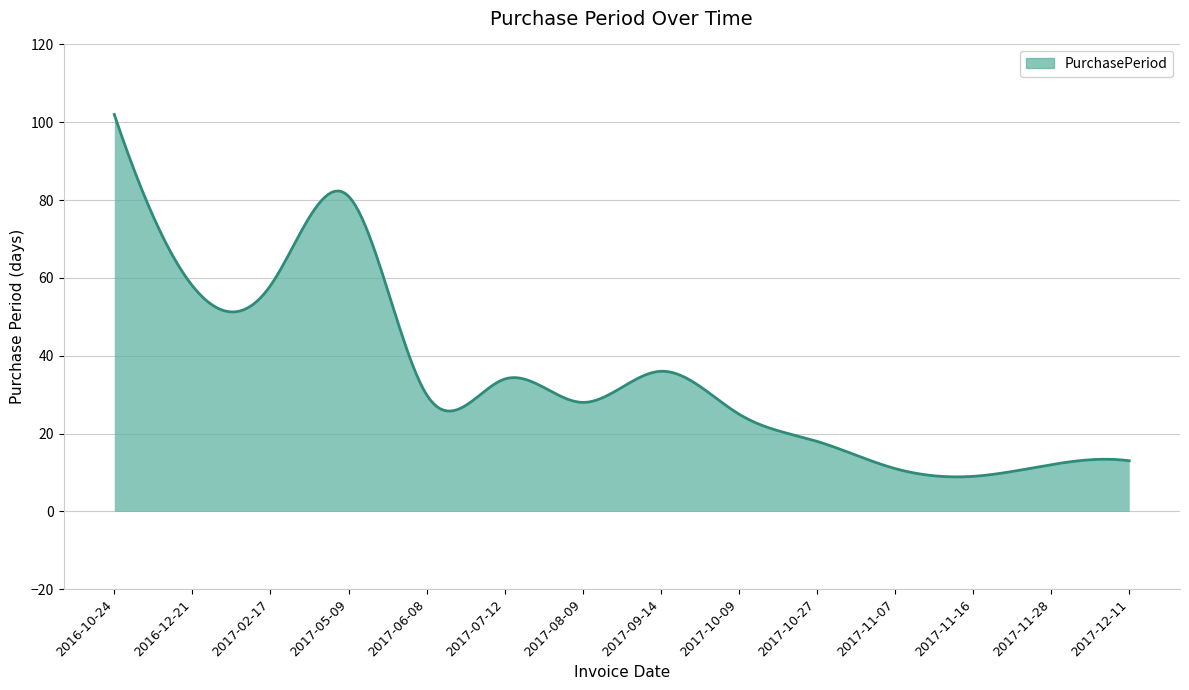

What is the maximum value shown in the chart?

102.0